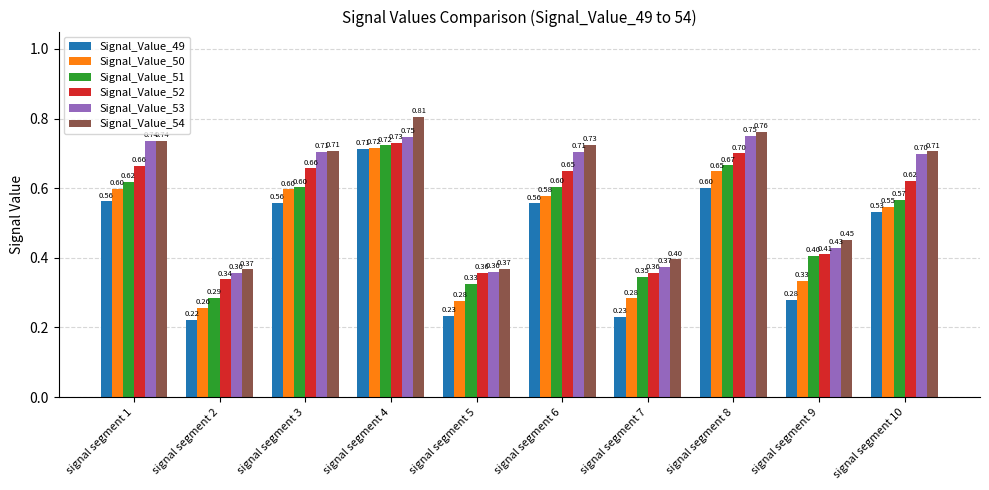

What is the average value of the Signal_Value_53 series?

0.6